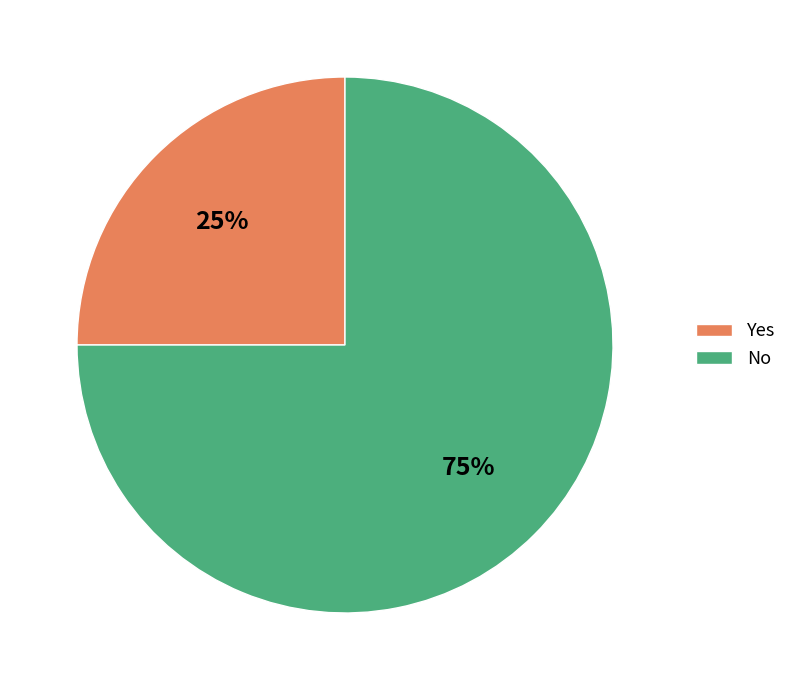

To the nearest percent, what percentage of the pie is No?

75%